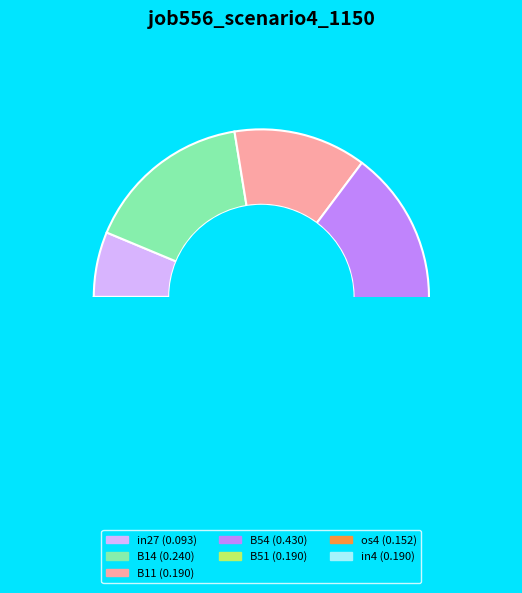

To the nearest percent, what percentage of the pie is in4?

13%